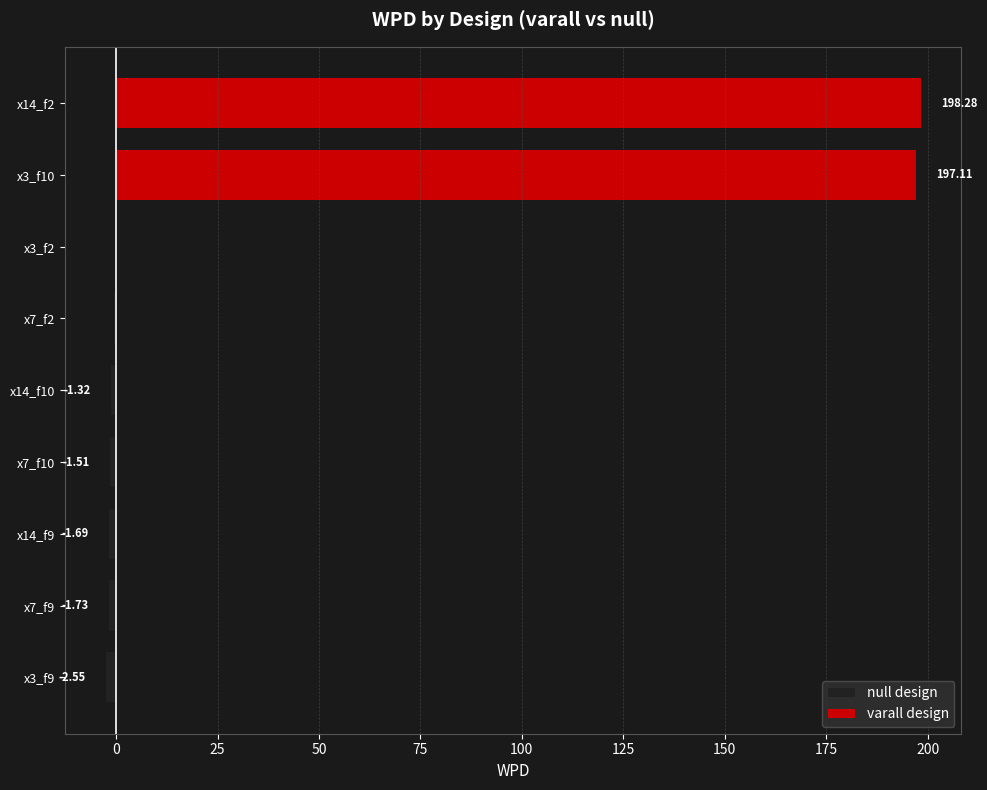

How many groups of bars are there?

9